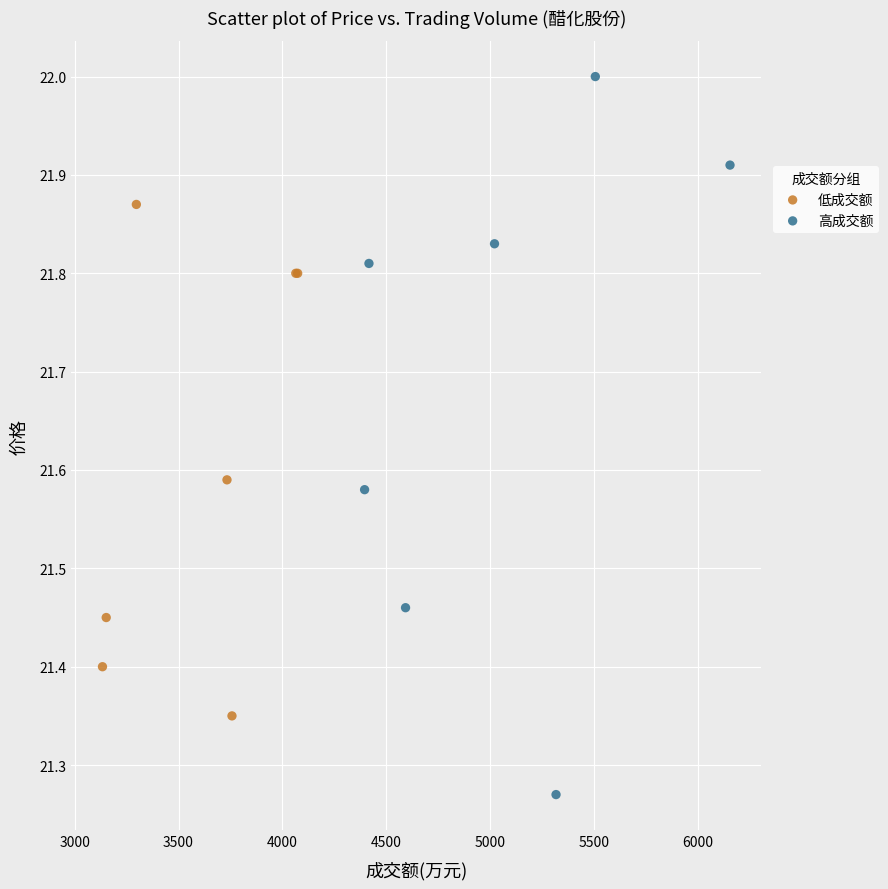

Which series has the largest Y range (max minus min)?

高成交额